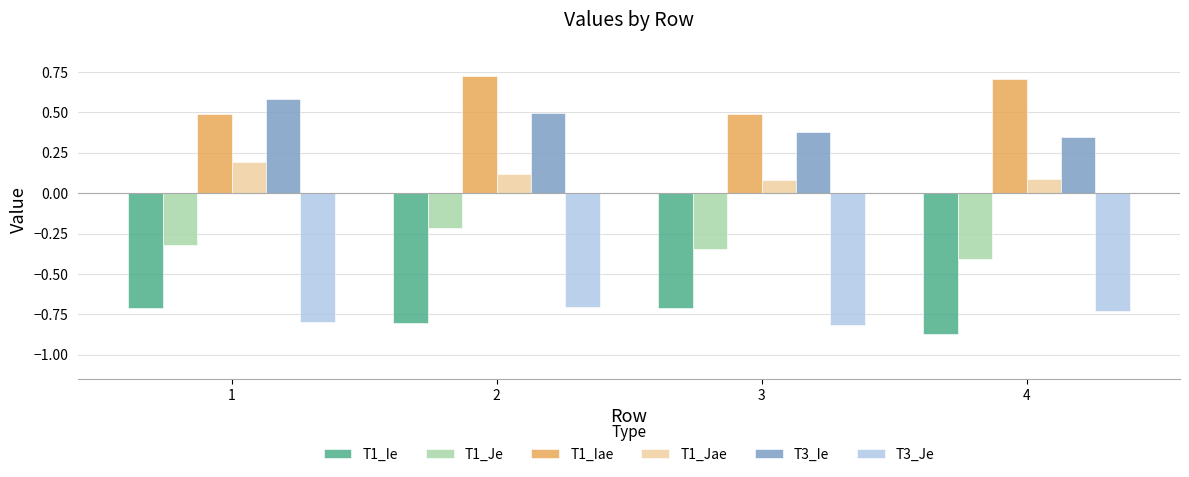

The T1_Jae series shows 0.0 at 3. True or false?

False